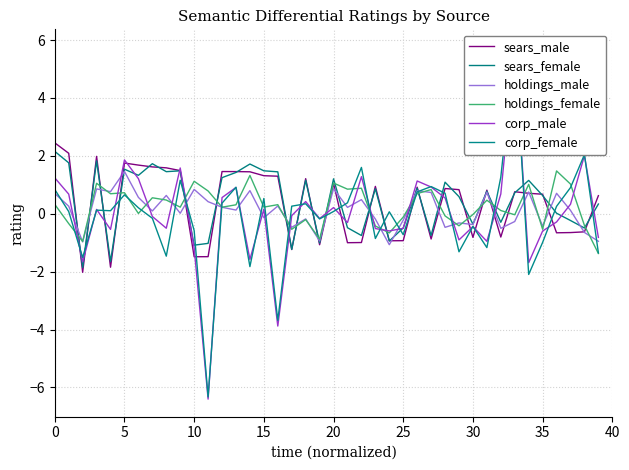

What is the label of the 31st point from the left?

30